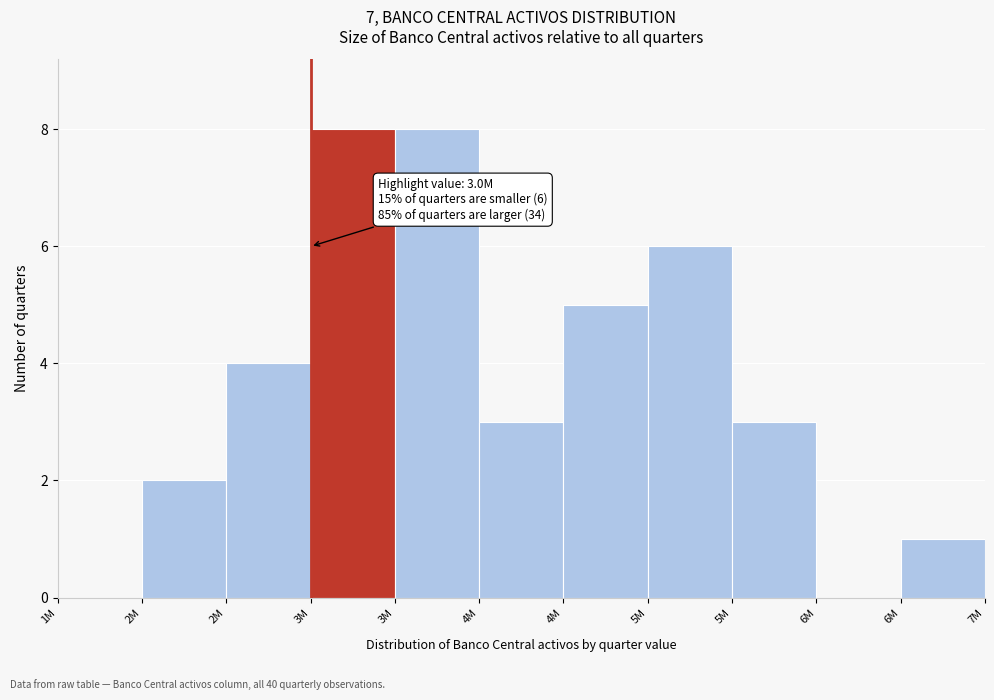

How many categories are shown in the chart?

11